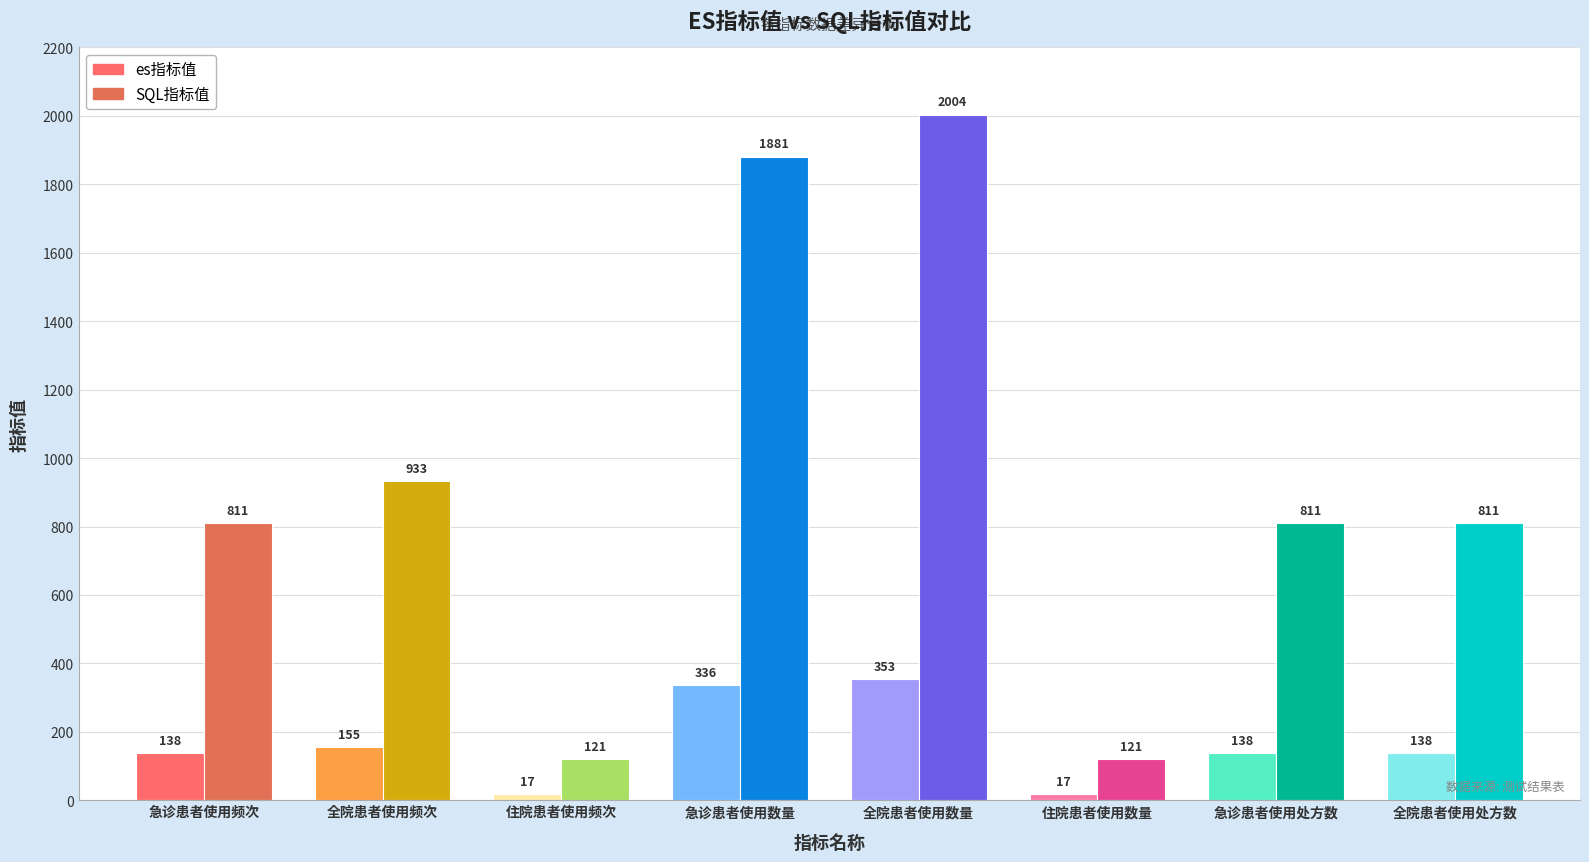

What is the label of the 4th bar from the left?

急诊患者使用数量